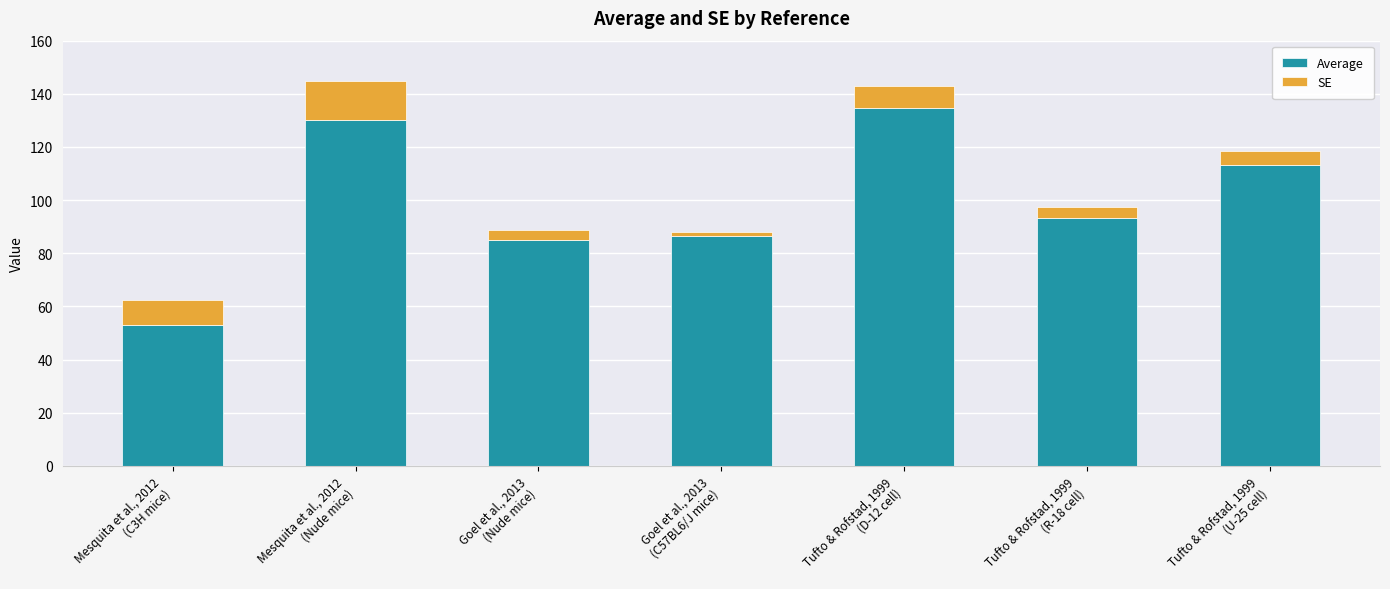

What is the average value of the Average series?

99.4